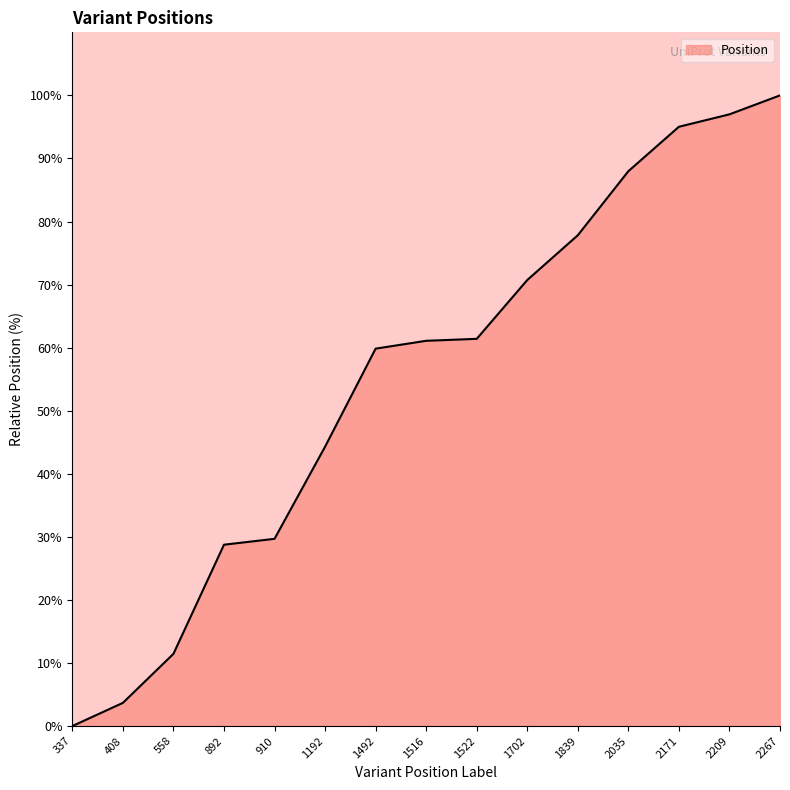

What is the sum of the values at 2267 and 408?

103.7